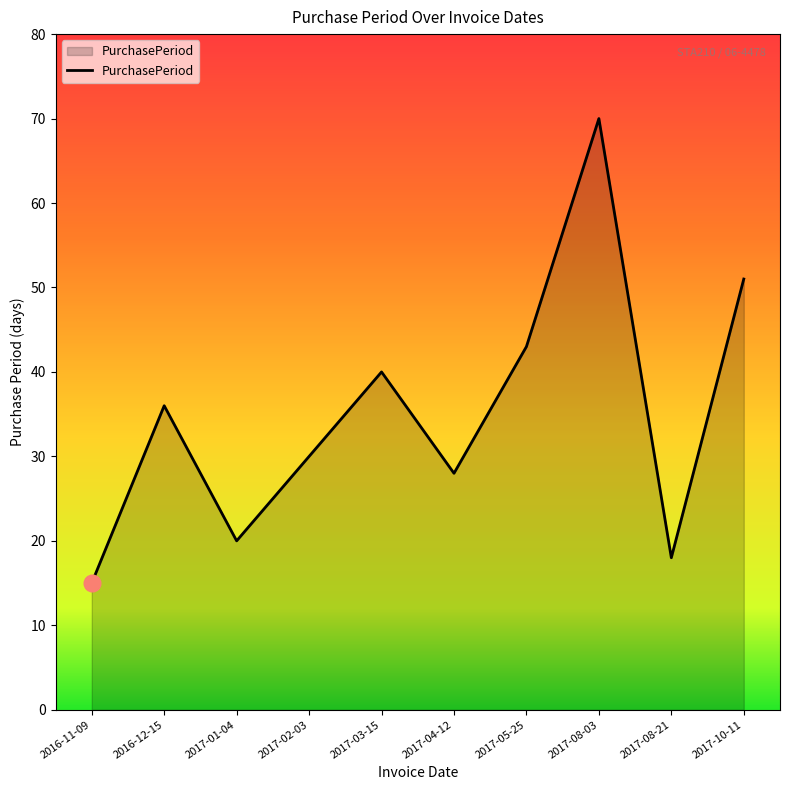

Read the value at 2017-01-04, to the nearest 5.

20